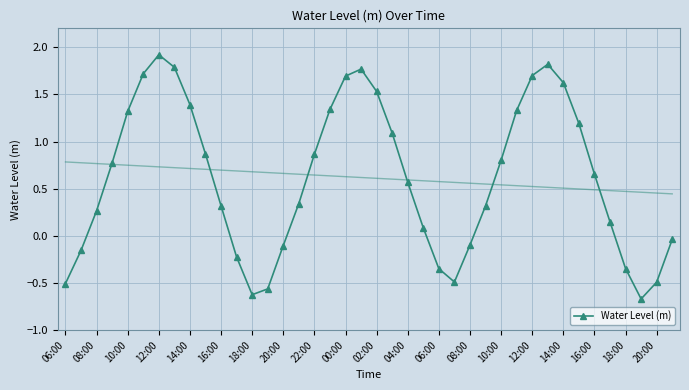

How many interior local valleys (lower than both neighbors) does the data have?

3